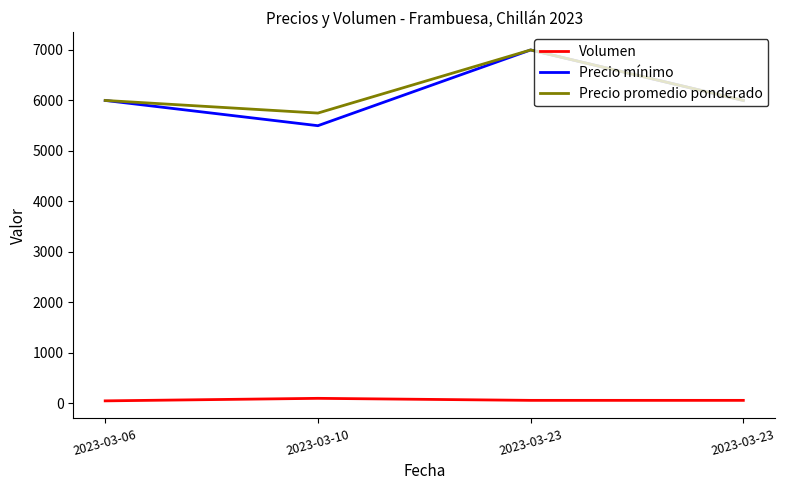

At which category is the sum across all series the highest?

2023-03-23